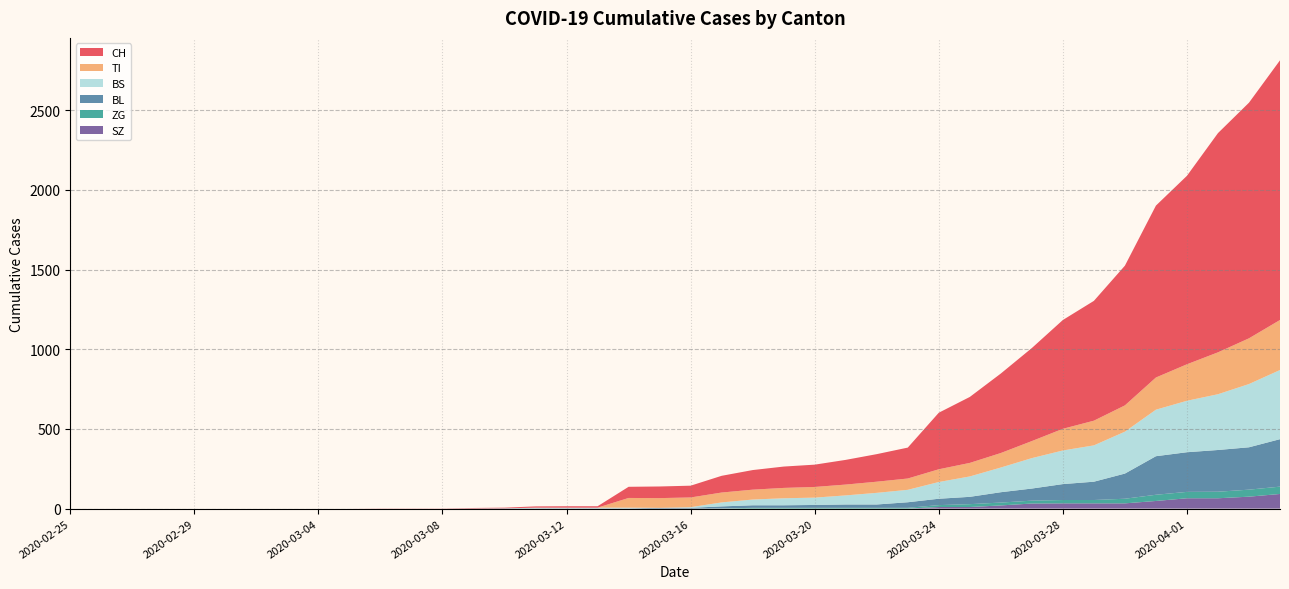

Reading left to right, extract all data points from this chart.

CH: 2020-02-25=0	2020-02-26=0	2020-02-27=0	2020-02-28=0	2020-02-29=0	2020-03-01=0	2020-03-02=0	2020-03-03=0	2020-03-04=0	2020-03-05=0	2020-03-06=1	2020-03-07=1	2020-03-08=1	2020-03-09=3	2020-03-10=4	2020-03-11=8	2020-03-12=9	2020-03-13=9	2020-03-14=70	2020-03-15=73	2020-03-16=74	2020-03-17=105	2020-03-18=123	2020-03-19=134	2020-03-20=140	2020-03-21=155	2020-03-22=173	2020-03-23=194	2020-03-24=355	2020-03-25=414	2020-03-26=499	2020-03-27=584	2020-03-28=683	2020-03-29=752	2020-03-30=877	2020-03-31=1079	2020-04-01=1183	2020-04-02=1376	2020-04-03=1479	2020-04-04=1630
TI: 2020-02-25=0	2020-02-26=0	2020-02-27=0	2020-02-28=0	2020-02-29=0	2020-03-01=0	2020-03-02=0	2020-03-03=0	2020-03-04=0	2020-03-05=0	2020-03-06=0	2020-03-07=0	2020-03-08=0	2020-03-09=0	2020-03-10=0	2020-03-11=0	2020-03-12=0	2020-03-13=0	2020-03-14=61	2020-03-15=61	2020-03-16=61	2020-03-17=62	2020-03-18=62	2020-03-19=65	2020-03-20=67	2020-03-21=68	2020-03-22=70	2020-03-23=71	2020-03-24=80	2020-03-25=85	2020-03-26=91	2020-03-27=107	2020-03-28=136	2020-03-29=155	2020-03-30=165	2020-03-31=202	2020-04-01=229	2020-04-02=263	2020-04-03=287	2020-04-04=314
ZG: 2020-02-25=0	2020-02-26=0	2020-02-27=0	2020-02-28=0	2020-02-29=0	2020-03-01=0	2020-03-02=0	2020-03-03=0	2020-03-04=0	2020-03-05=0	2020-03-06=0	2020-03-07=0	2020-03-08=0	2020-03-09=0	2020-03-10=0	2020-03-11=0	2020-03-12=0	2020-03-13=0	2020-03-14=0	2020-03-15=0	2020-03-16=0	2020-03-17=1	2020-03-18=5	2020-03-19=5	2020-03-20=5	2020-03-21=5	2020-03-22=5	2020-03-23=5	2020-03-24=12	2020-03-25=18	2020-03-26=18	2020-03-27=18	2020-03-28=21	2020-03-29=21	2020-03-30=29	2020-03-31=39	2020-04-01=40	2020-04-02=41	2020-04-03=44	2020-04-04=46
BL: 2020-02-25=0	2020-02-26=0	2020-02-27=0	2020-02-28=0	2020-02-29=0	2020-03-01=0	2020-03-02=0	2020-03-03=0	2020-03-04=0	2020-03-05=0	2020-03-06=0	2020-03-07=0	2020-03-08=0	2020-03-09=1	2020-03-10=2	2020-03-11=2	2020-03-12=2	2020-03-13=2	2020-03-14=2	2020-03-15=5	2020-03-16=5	2020-03-17=13	2020-03-18=16	2020-03-19=16	2020-03-20=18	2020-03-21=21	2020-03-22=21	2020-03-23=35	2020-03-24=40	2020-03-25=46	2020-03-26=65	2020-03-27=76	2020-03-28=100	2020-03-29=115	2020-03-30=158	2020-03-31=242	2020-04-01=249	2020-04-02=262	2020-04-03=266	2020-04-04=298
BS: 2020-02-25=0	2020-02-26=0	2020-02-27=0	2020-02-28=0	2020-02-29=0	2020-03-01=0	2020-03-02=0	2020-03-03=0	2020-03-04=0	2020-03-05=0	2020-03-06=0	2020-03-07=0	2020-03-08=0	2020-03-09=0	2020-03-10=0	2020-03-11=4	2020-03-12=4	2020-03-13=4	2020-03-14=4	2020-03-15=0	2020-03-16=4	2020-03-17=25	2020-03-18=36	2020-03-19=44	2020-03-20=46	2020-03-21=57	2020-03-22=73	2020-03-23=78	2020-03-24=105	2020-03-25=128	2020-03-26=155	2020-03-27=191	2020-03-28=211	2020-03-29=228	2020-03-30=263	2020-03-31=292	2020-04-01=323	2020-04-02=350	2020-04-03=397	2020-04-04=434
SZ: 2020-02-25=0	2020-02-26=0	2020-02-27=0	2020-02-28=0	2020-02-29=0	2020-03-01=0	2020-03-02=0	2020-03-03=0	2020-03-04=0	2020-03-05=0	2020-03-06=0	2020-03-07=0	2020-03-08=0	2020-03-09=0	2020-03-10=0	2020-03-11=0	2020-03-12=0	2020-03-13=0	2020-03-14=0	2020-03-15=0	2020-03-16=0	2020-03-17=0	2020-03-18=0	2020-03-19=0	2020-03-20=0	2020-03-21=0	2020-03-22=0	2020-03-23=0	2020-03-24=10	2020-03-25=10	2020-03-26=20	2020-03-27=32	2020-03-28=33	2020-03-29=33	2020-03-30=33	2020-03-31=48	2020-04-01=65	2020-04-02=65	2020-04-03=75	2020-04-04=92